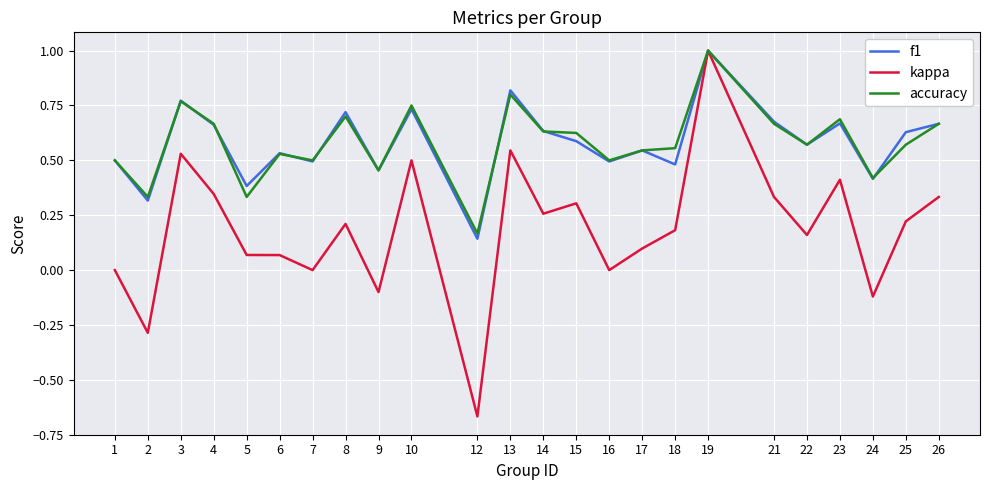

What is the total value across all series at 25?

1.4